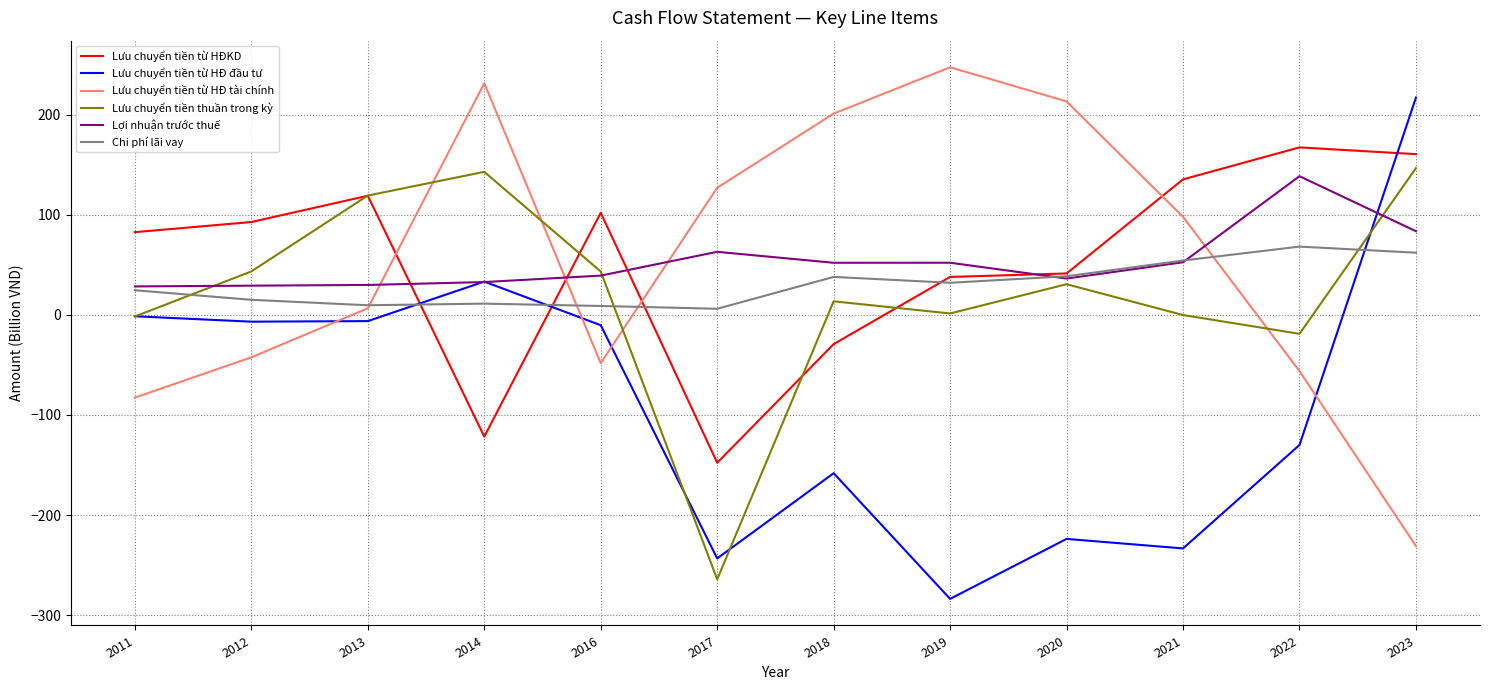

True or false: Lưu chuyển tiền thuần trong kỳ and Lưu chuyển tiền từ HĐKD intersect in this chart.

True